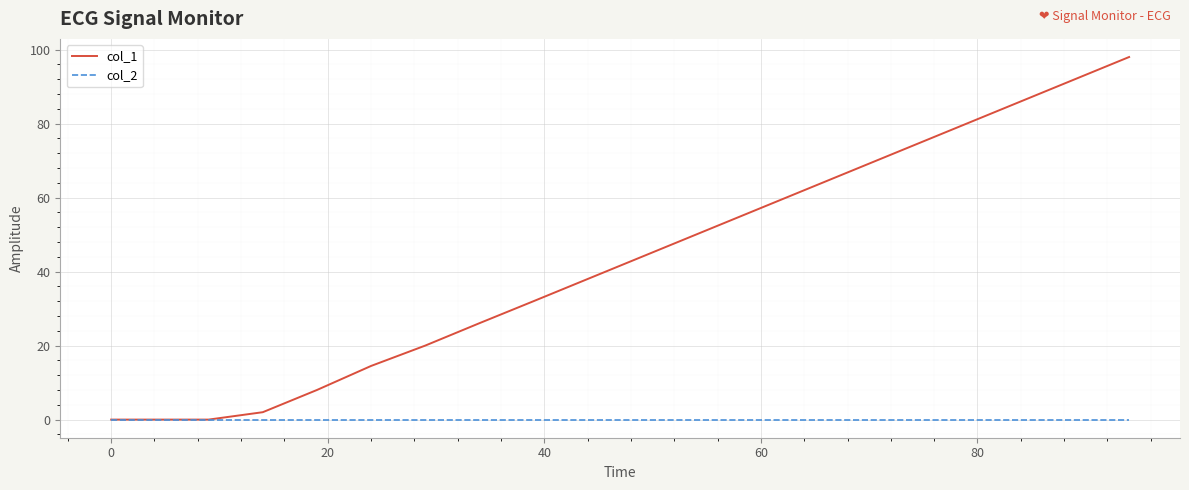

Reading right to left, list all the values displayed in this chart.

col_1: 98.0	92.0	86.0	80.0	74.0	68.0	62.0	56.0	50.0	44.0	38.0	32.0	26.1	20.0	14.5	8.0	2.0	0.0	0.0	0.0
col_2: 0.0	0.0	0.0	0.0	0.0	0.0	0.0	0.0	0.0	0.0	0.0	0.0	0.0	0.0	0.0	0.0	0.0	0.0	0.0	0.0